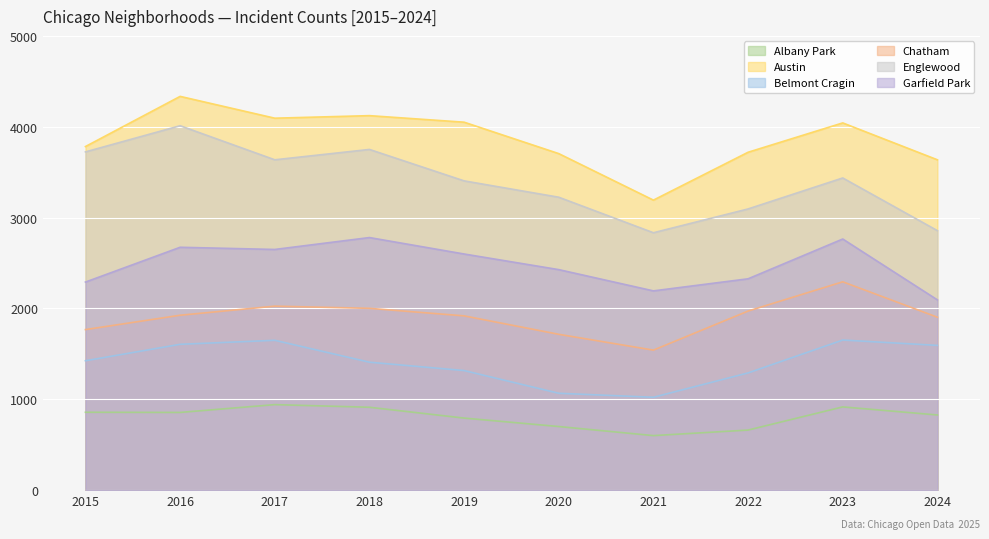

Between 2017 and 2024, which is larger?

2017